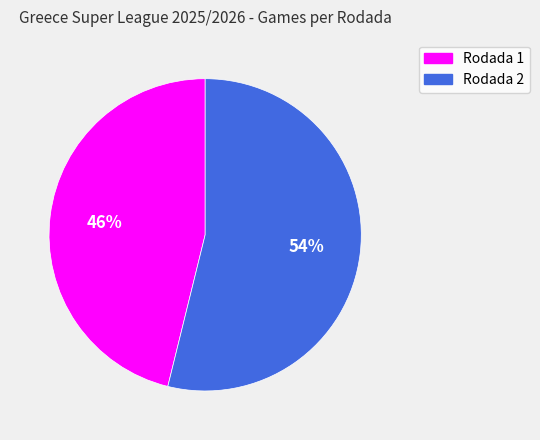

What is the ratio of the value at Rodada 1 to the value at Rodada 2?

0.9